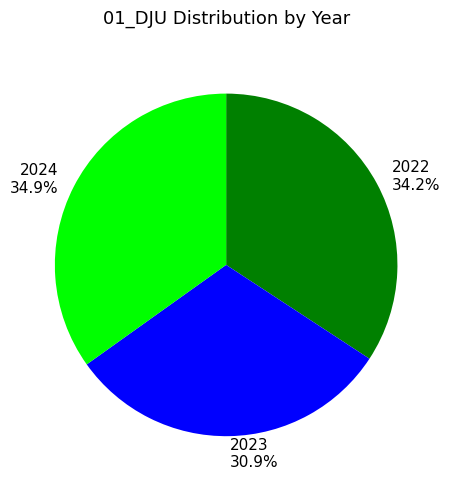

How many slices are in this pie chart?

3